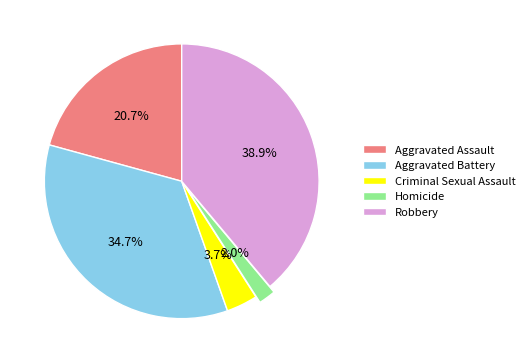

To the nearest percent, what is the difference between the largest and smallest slice percentages?

37%